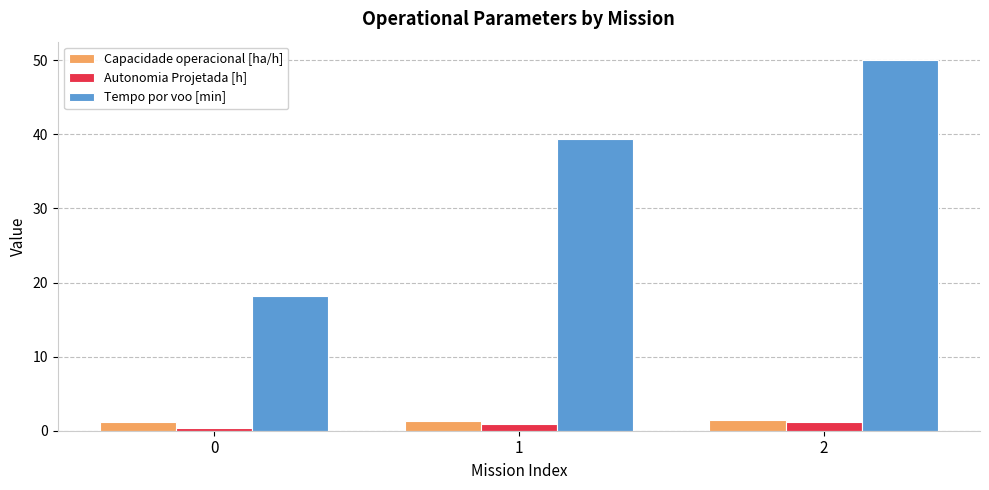

What is the greatest value displayed?

50.0